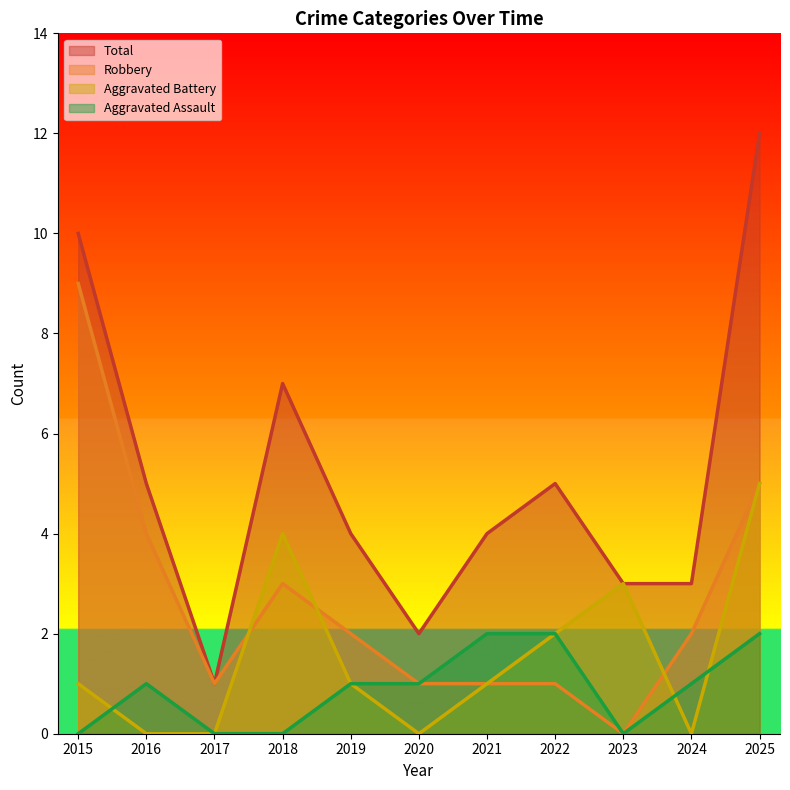

True or false: Aggravated Assault has a value of 0 at 2017.

True